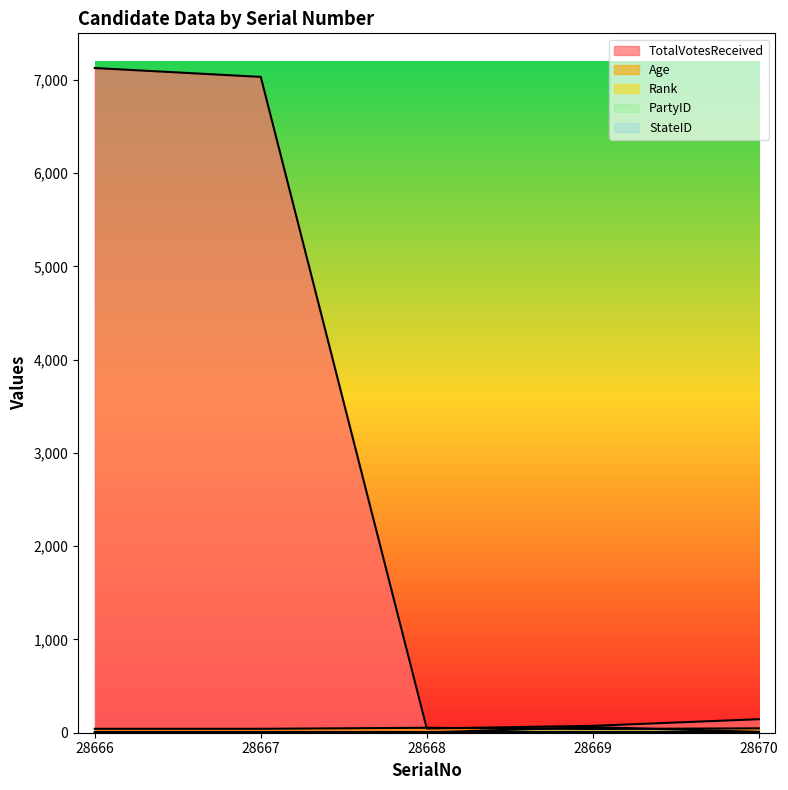

Is it true that TotalVotesReceived equals 7033 at 28667?

True